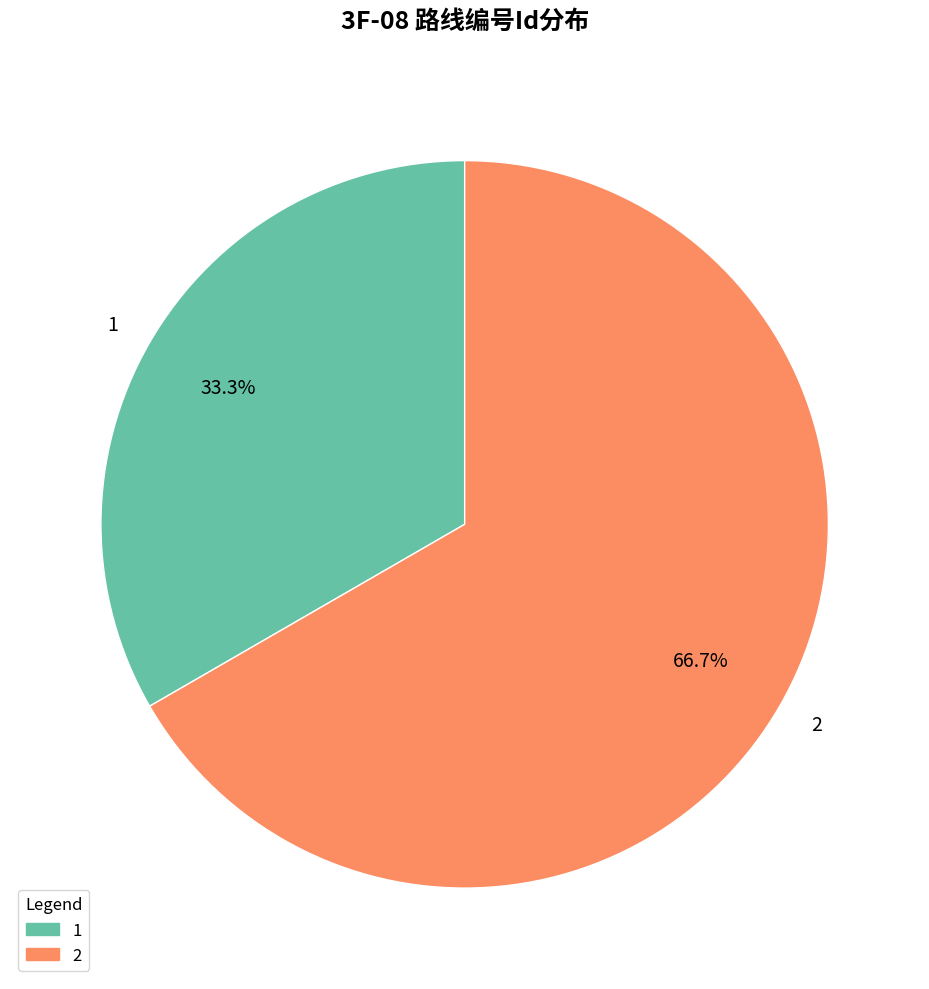

What portion of the pie excludes 2?

33.3%